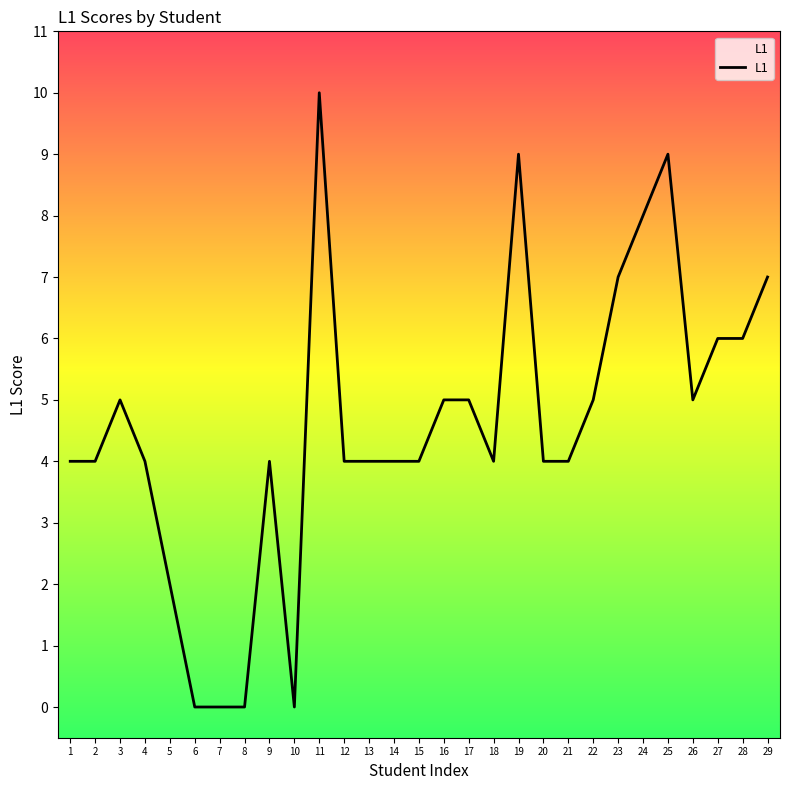

True or false: the data shows 4 at 10.

False